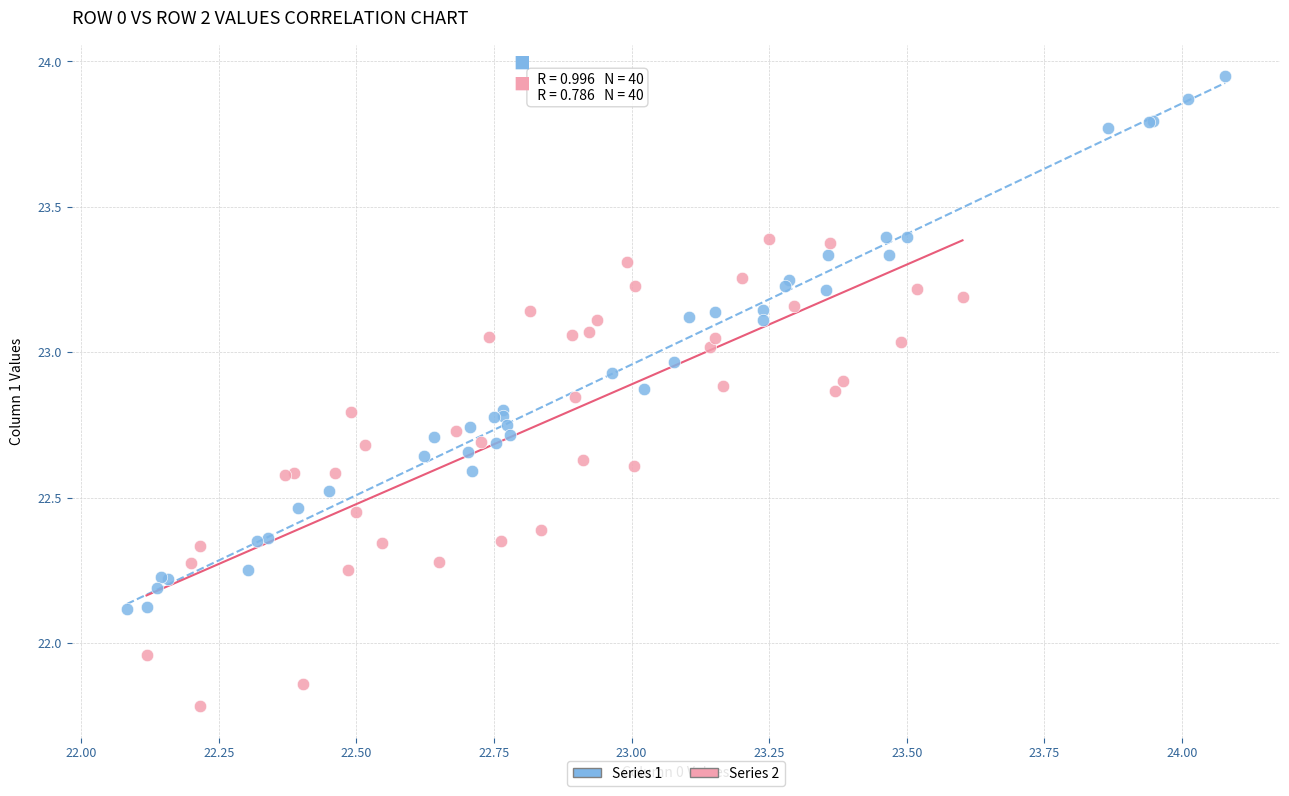

Which series contains the lowest Y value?

Series 2